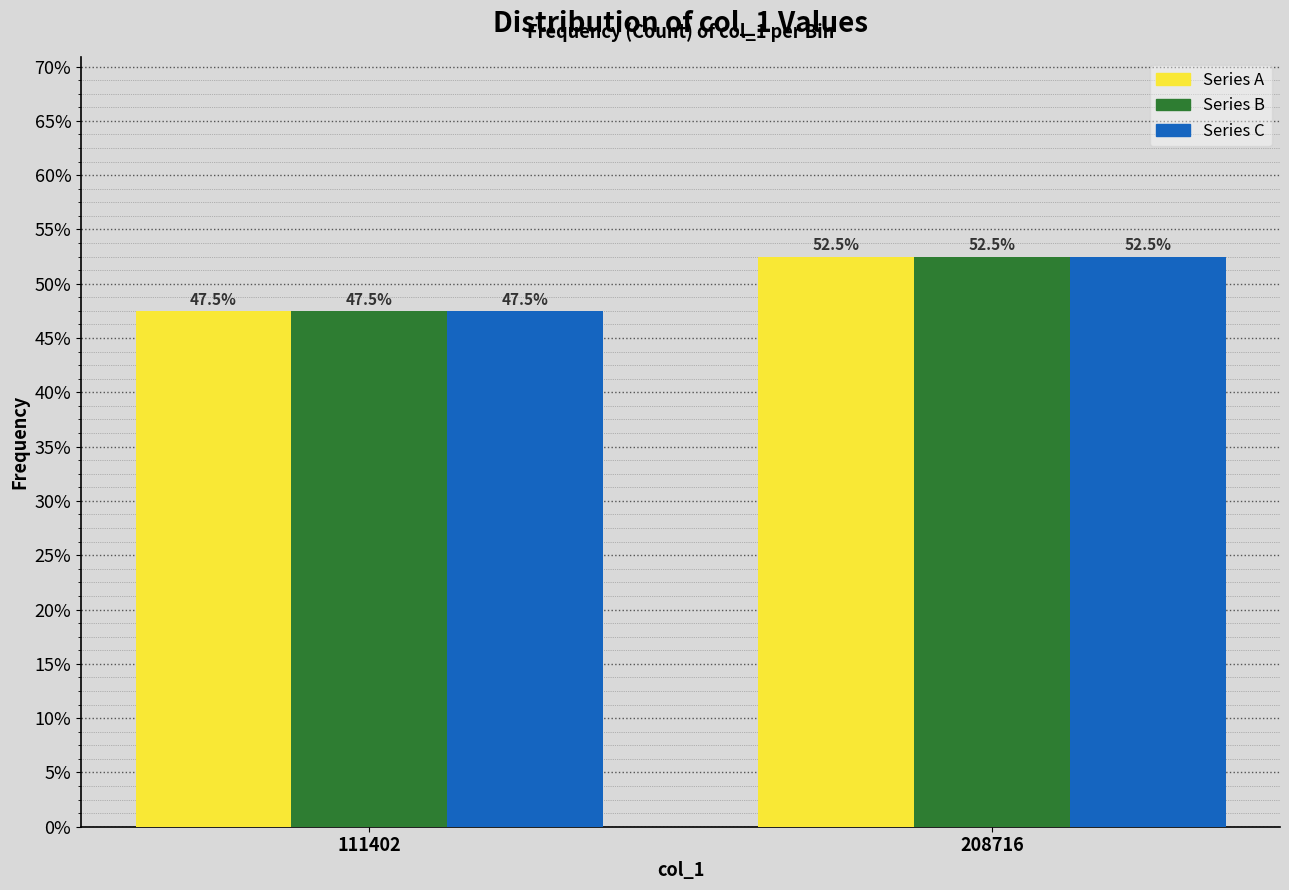

Reading left to right, list all the values displayed in this chart.

Series A: 47.5	52.5
Series B: 47.5	52.5
Series C: 47.5	52.5